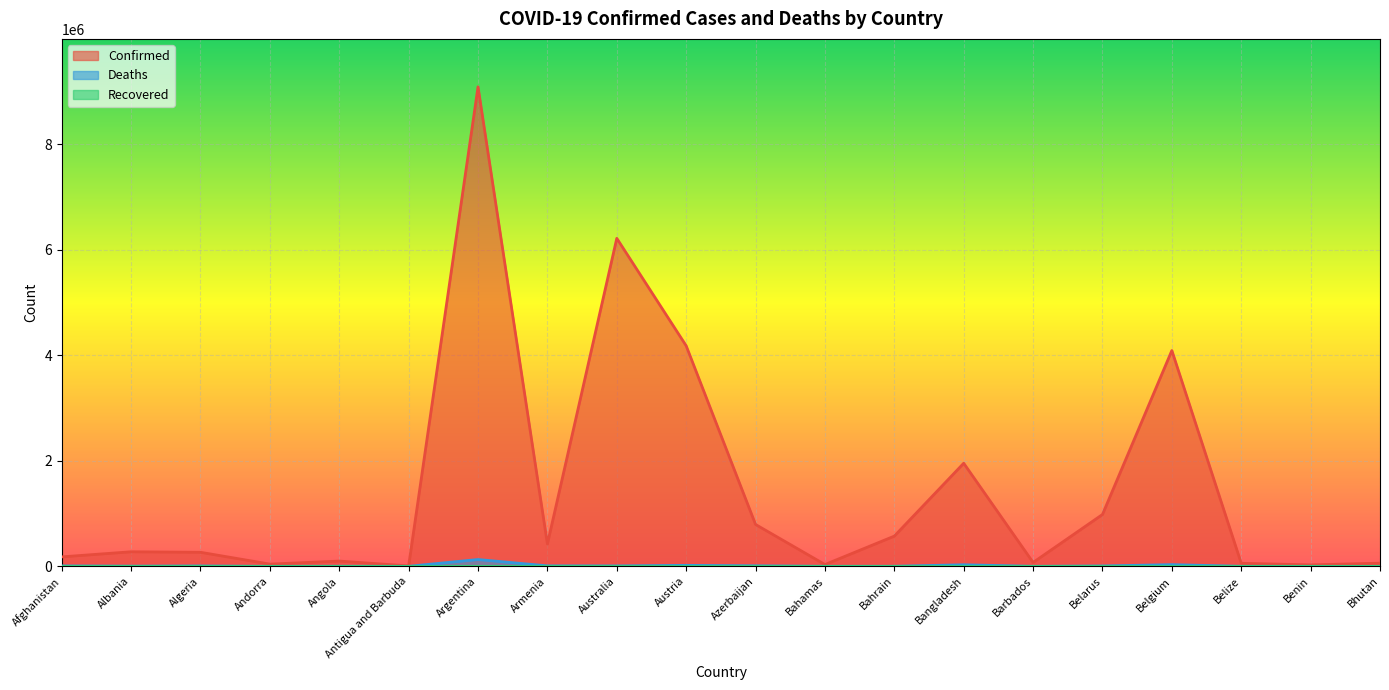

What is the difference between the second highest and minimum values in the Confirmed series?

6206289